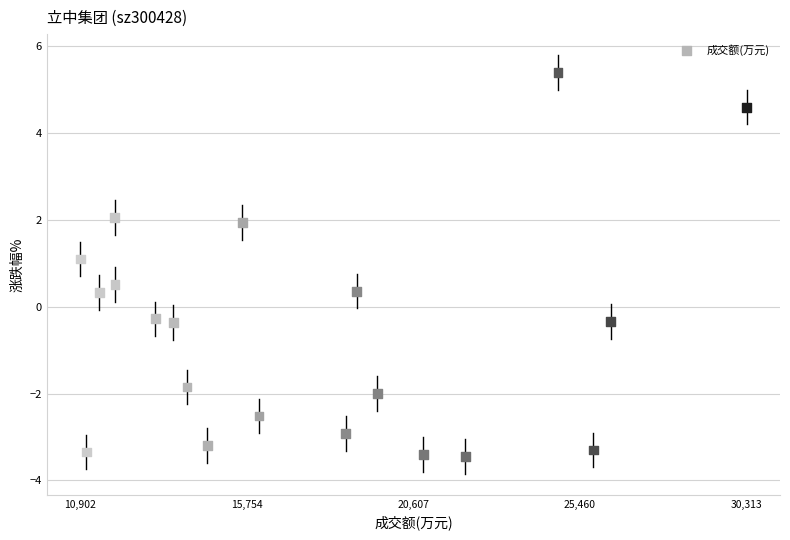

What is the range of X values (max minus min)?

19411.0